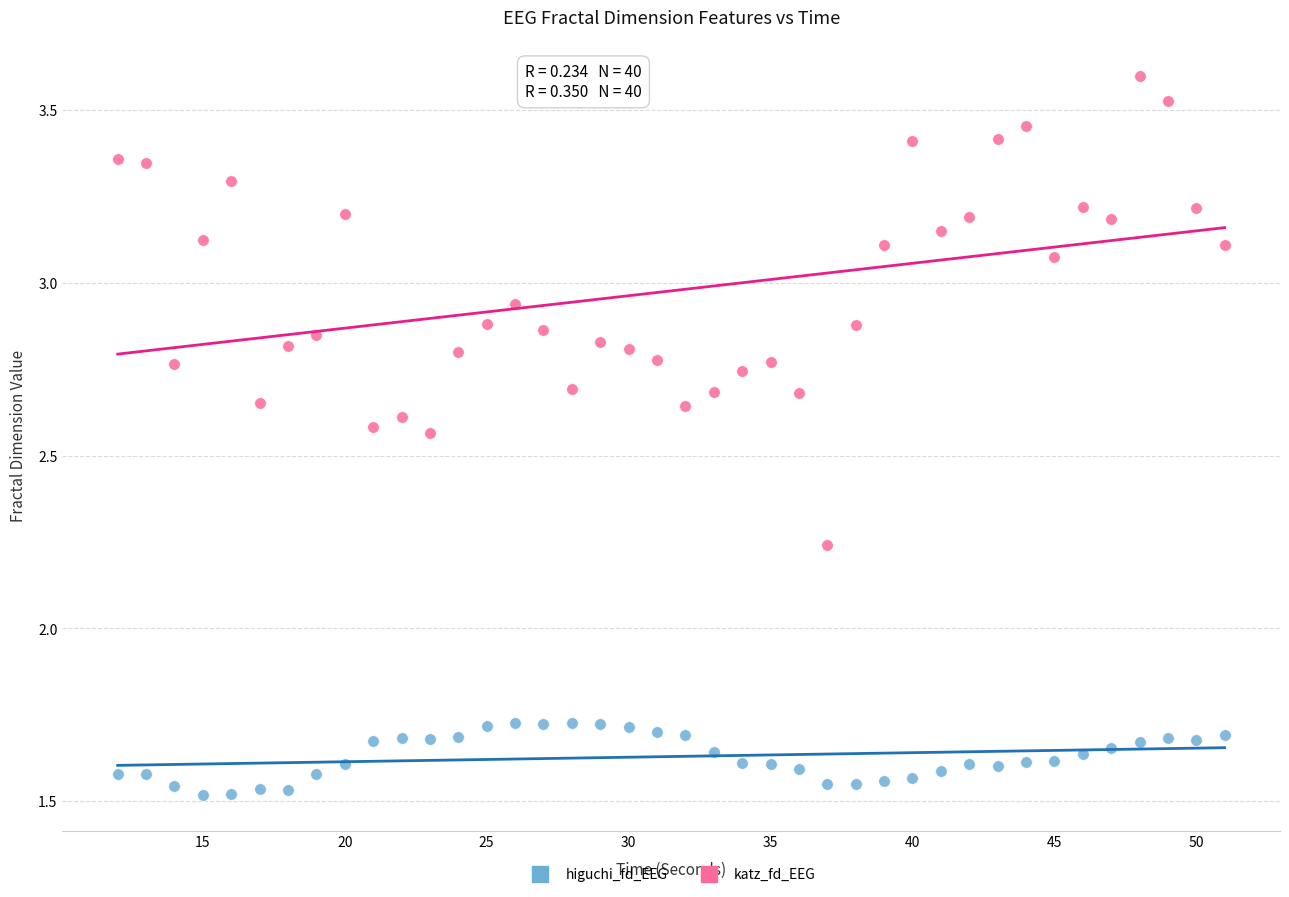

Across all data points, what is the range of Y values (max minus min)?

2.1